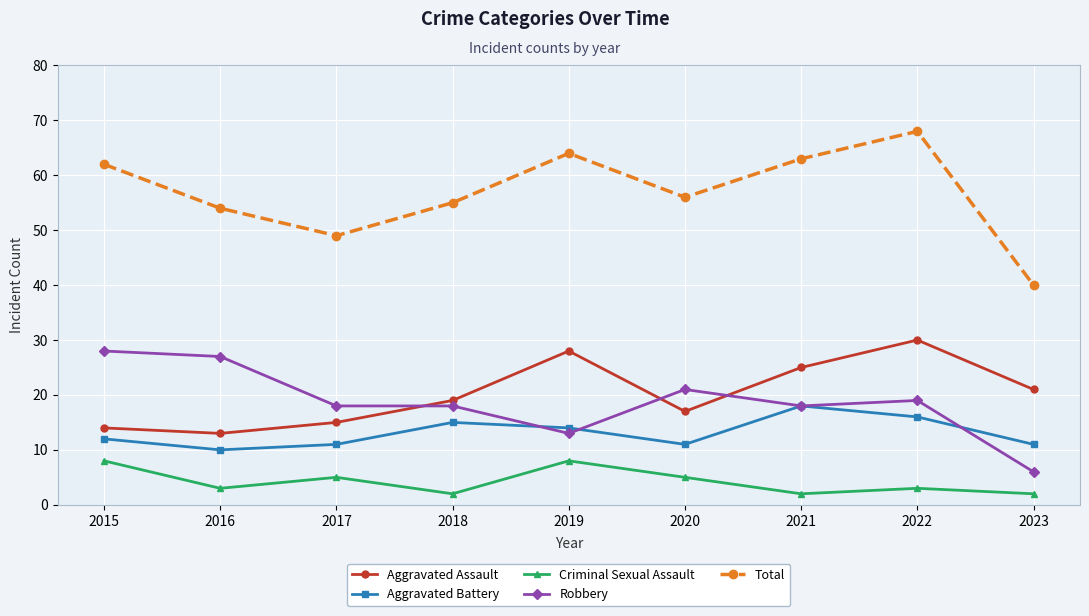

What is the greatest value displayed?

68